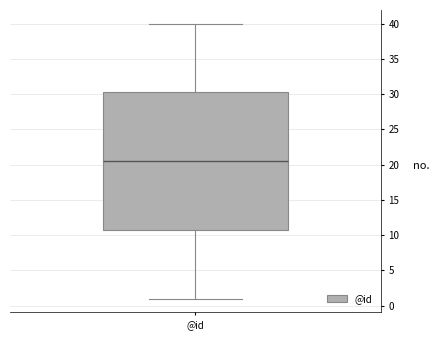

Read this box plot against the y-axis: the position of the median line, the range covered by the box, and the ends of both whiskers. The values are not printed on the chart, so give them approximately, as read against the axis.

median 20.5, box 11.0 to 30.5, whiskers 1.0 to 40.0